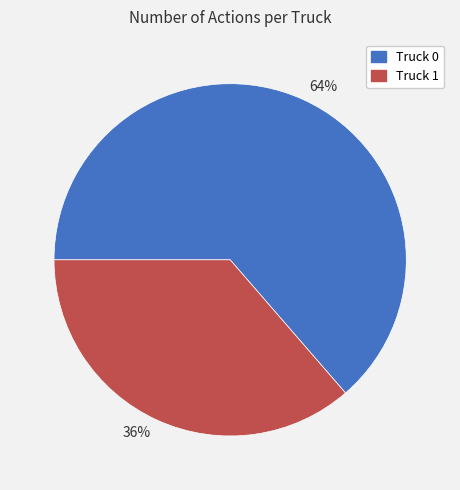

To the nearest percent, what is the average slice percentage?

50%